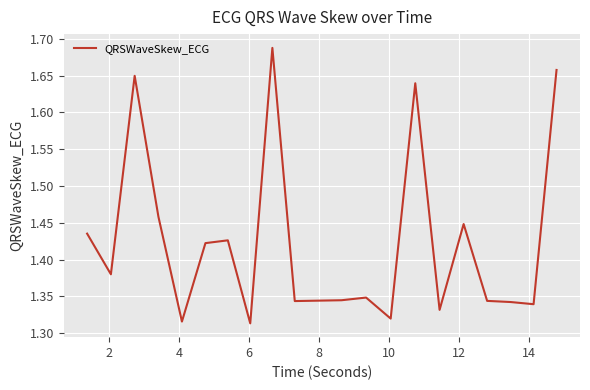

How many categories are shown in the chart?

20